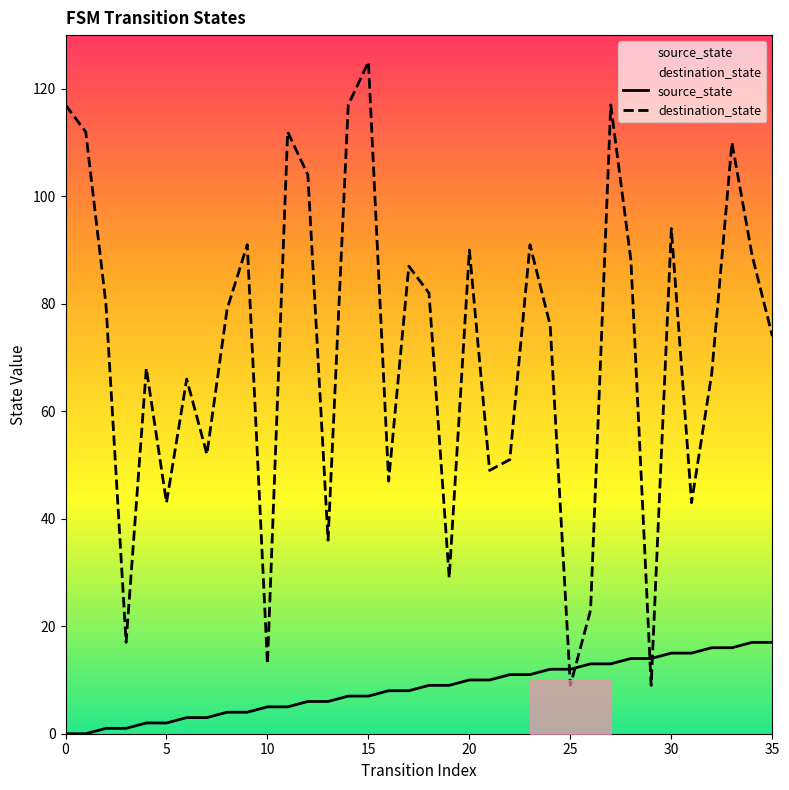

The source_state series shows 7 at 15. True or false?

True